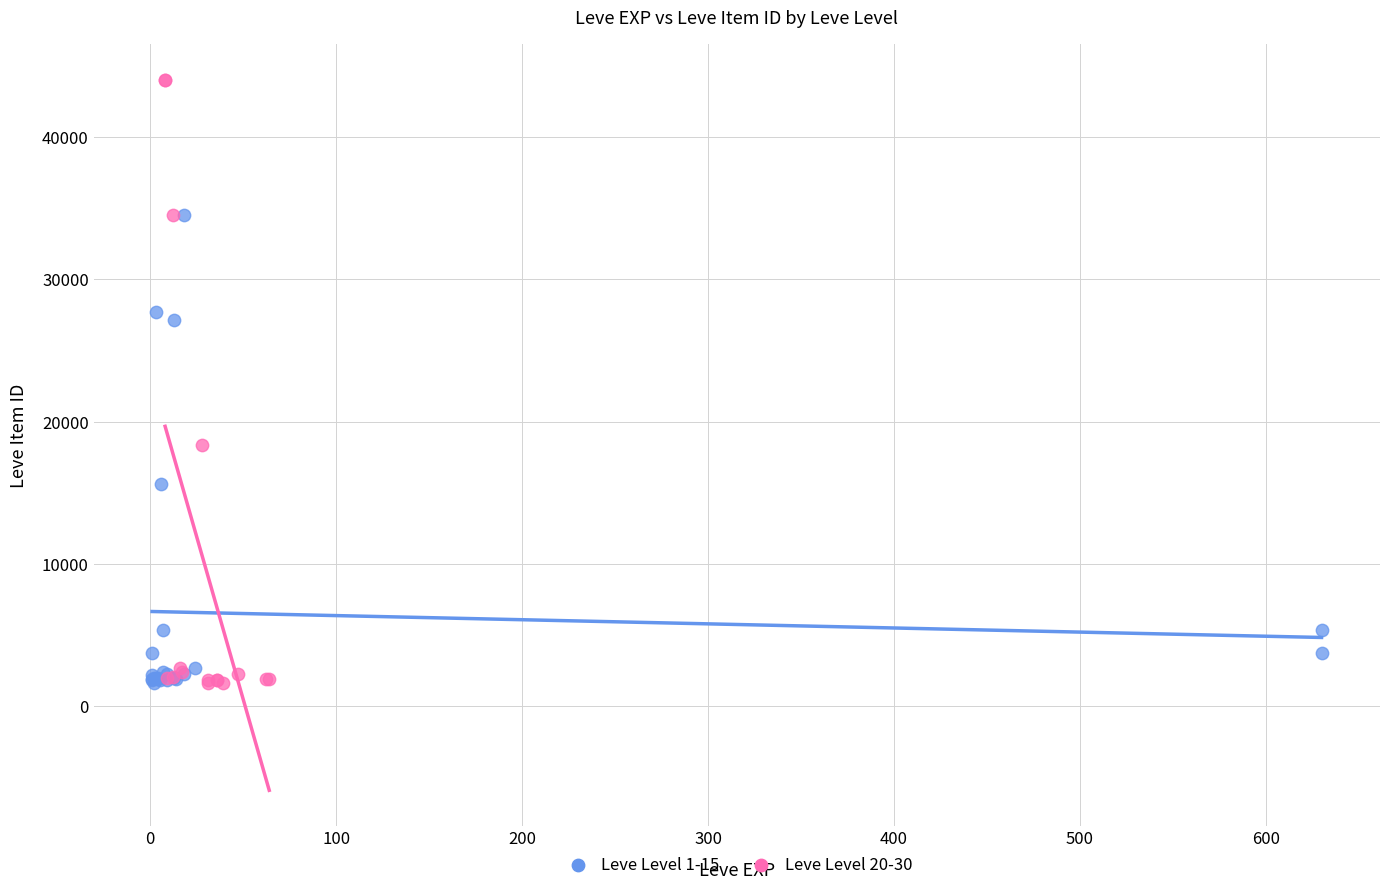

Which series has the widest spread of Y values?

Leve Level 20-30